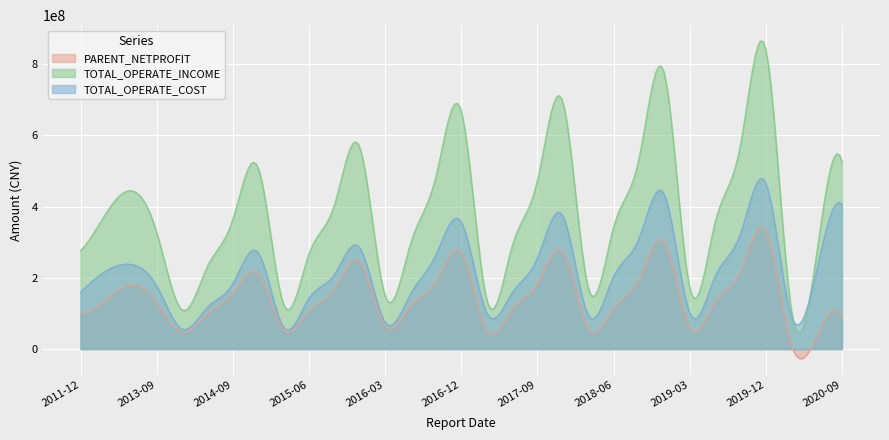

Reading right to left, extract all data points from this chart.

PARENT_NETPROFIT: 2020-09-30=87638035.6	2020-06-30=34152706.8	2020-03-31=12738317.7	2019-12-31=331648680.0	2019-09-30=217679903.8	2019-06-30=131766016.6	2019-03-31=60239351.4	2018-12-31=300665281.3	2018-09-30=194819115.2	2018-06-30=114531628.3	2018-03-31=57904331.0	2017-12-31=273151407.9	2017-09-30=183041579.7	2017-06-30=108928113.0	2017-03-31=51553789.6	2016-12-31=271646051.8	2016-09-30=188429620.7	2016-06-30=121133076.5	2016-03-31=64089098.9	2015-12-31=245043364.7	2015-09-30=167083712.0	2015-06-30=106732787.9	2015-03-31=54551369.3	2014-12-31=210640919.0	2014-09-30=155776513.7	2014-06-30=99137886.5	2014-03-31=47411309.6	2013-09-30=131073541.7	2013-12-31=180637381.8	2012-12-31=137009922.7	2011-12-31=100782568.2
TOTAL_OPERATE_INCOME: 2020-09-30=526979667.5	2020-06-30=265302256.0	2020-03-31=112695168.4	2019-12-31=840861681.2	2019-09-30=571276229.2	2019-06-30=354301194.9	2019-03-31=172243979.1	2018-12-31=774178200.3	2018-09-30=532380408.6	2018-06-30=341102815.1	2018-03-31=172243979.1	2017-12-31=694277363.1	2017-09-30=472138834.4	2017-06-30=287112818.2	2017-03-31=139786179.6	2016-12-31=667402749.6	2016-09-30=482981025.7	2016-06-30=294902200.1	2016-03-31=149453344.1	2015-12-31=566201720.6	2015-09-30=403350737.2	2015-06-30=266252301.3	2015-03-31=125337782.2	2014-12-31=508274279.1	2014-09-30=363192112.4	2014-06-30=231485572.5	2014-03-31=109954131.2	2013-09-30=327651095.2	2013-12-31=444625403.6	2012-12-31=380144035.1	2011-12-31=275963544.3
TOTAL_OPERATE_COST: 2020-09-30=405416860.5	2020-06-30=218990532.0	2020-03-31=93139797.6	2019-12-31=465434754.8	2019-09-30=323293108.9	2019-06-30=203111335.1	2019-03-31=101965562.4	2018-12-31=433665045.2	2018-09-30=309467698.3	2018-06-30=203038742.7	2018-03-31=95359998.8	2017-12-31=373771825.1	2017-09-30=255350684.9	2017-06-30=156940922.5	2017-03-31=101965562.4	2016-12-31=356511481.9	2016-09-30=263862966.1	2016-06-30=153938272.6	2016-03-31=75035557.5	2015-12-31=284084697.0	2015-09-30=208447661.8	2015-06-30=142048976.1	2015-03-31=61184200.6	2014-12-31=270246663.4	2014-09-30=183244997.4	2014-06-30=117099150.2	2014-03-31=56008392.2	2013-09-30=176977287.7	2013-12-31=237328018.7	2012-12-31=218682662.0	2011-12-31=159839192.7